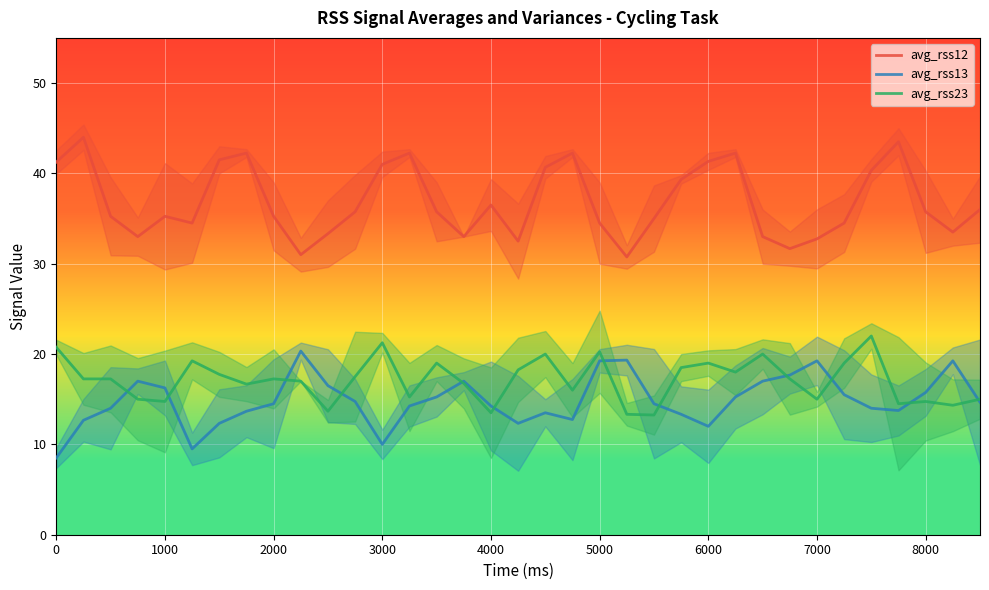

Is it true that avg_rss23 equals 4.9 at 1000?

False